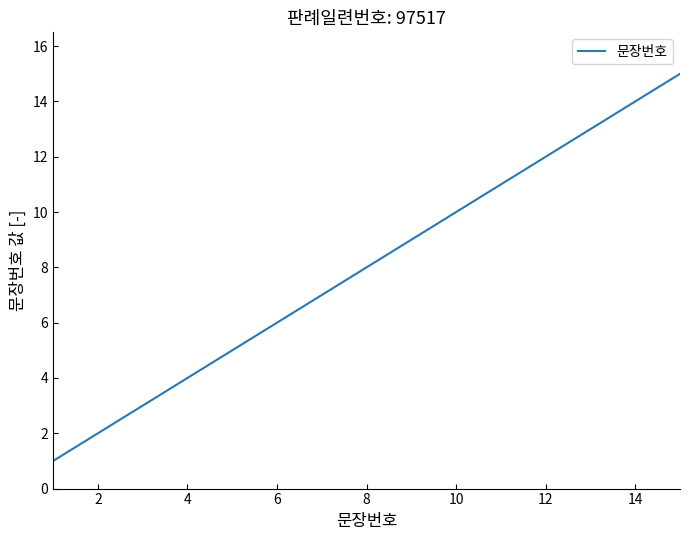

Reading right to left, transcribe all the data shown in this chart.

15	14	13	12	11	10	9	8	7	6	5	4	3	2	1